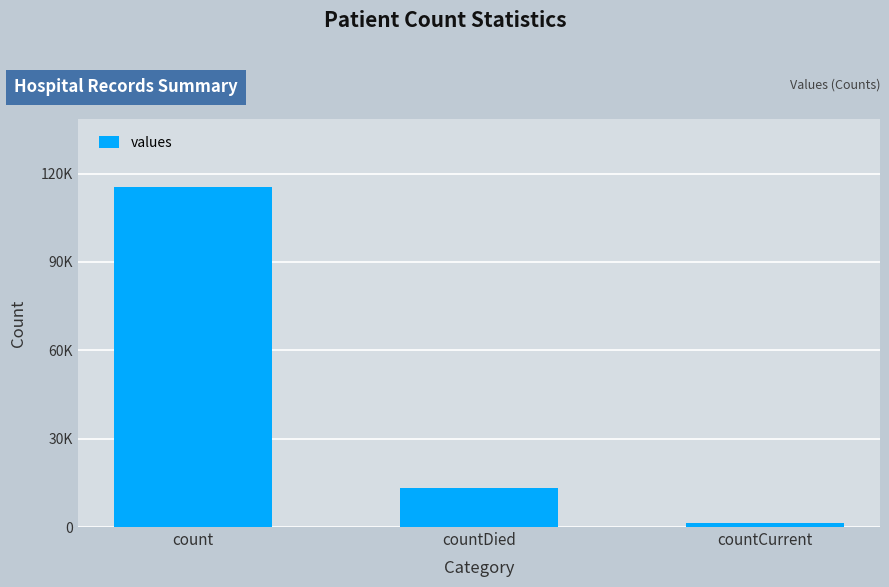

Does the chart contain any negative values?

No